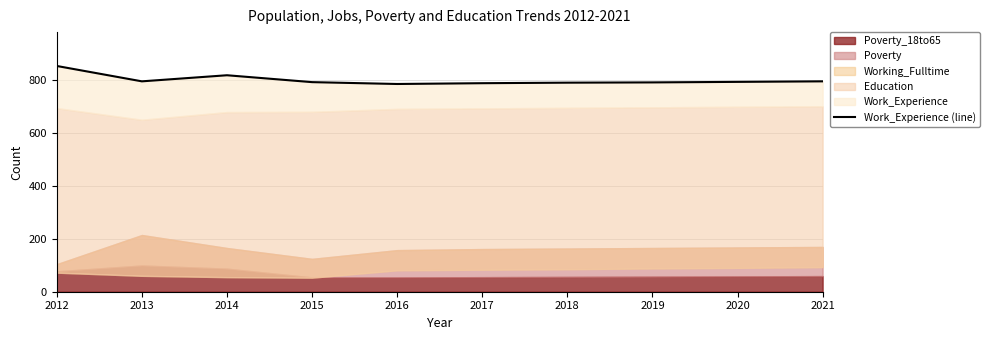

Where is the data nearest to the value 818?

2014